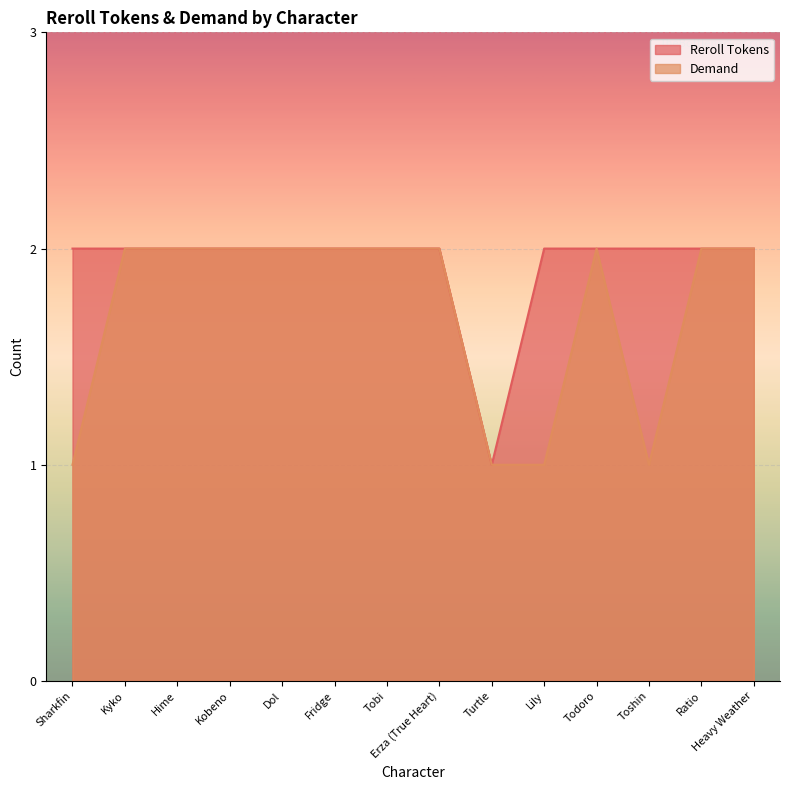

Is it true that Reroll Tokens equals 2 at Erza (True Heart)?

True